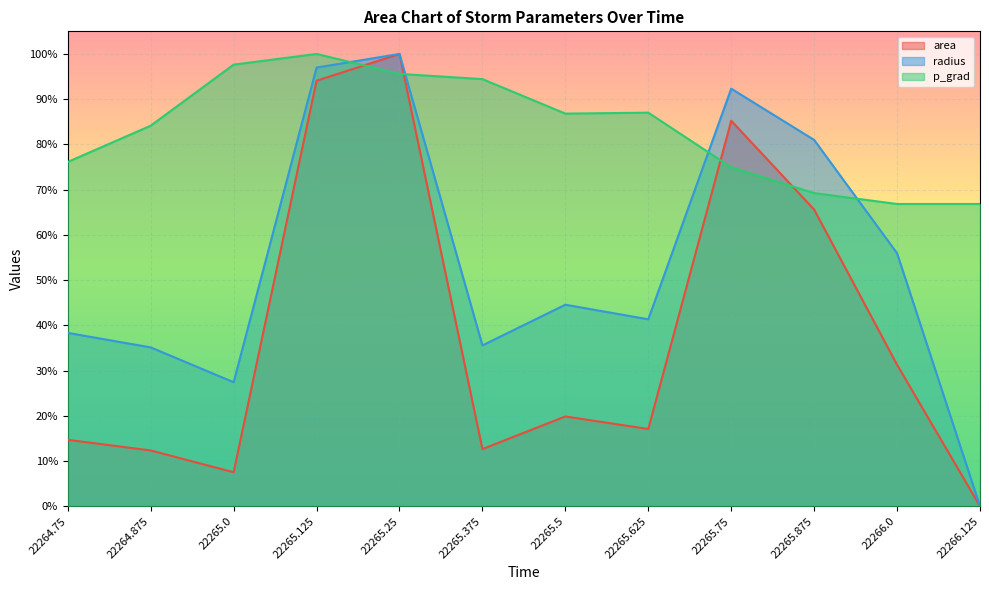

What position from the right is 22265.5?

6